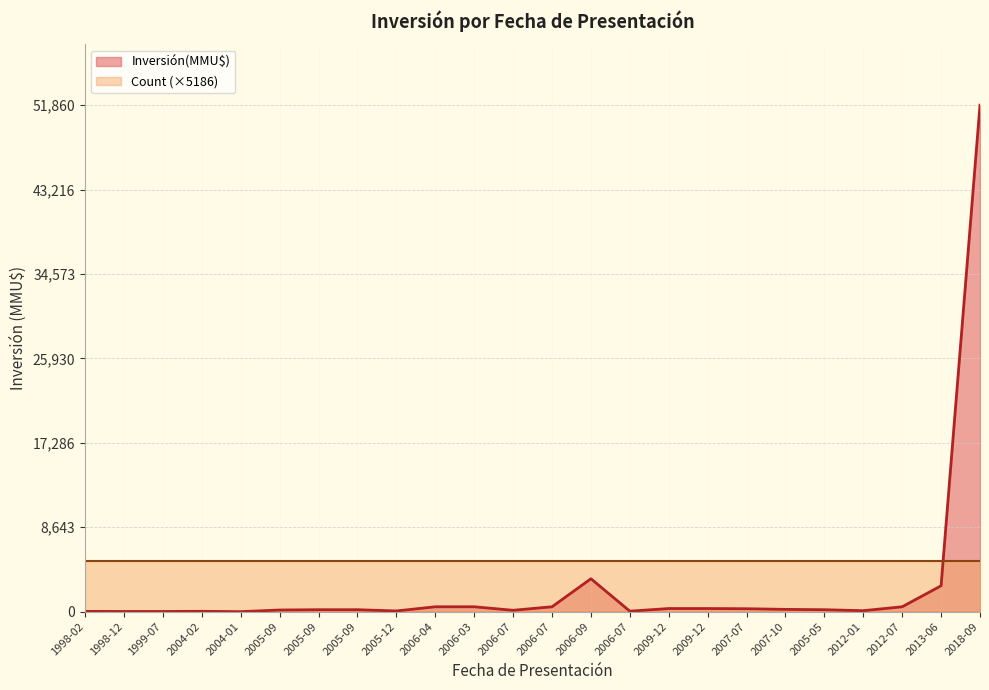

What is the difference between the maximum and minimum values?

51860